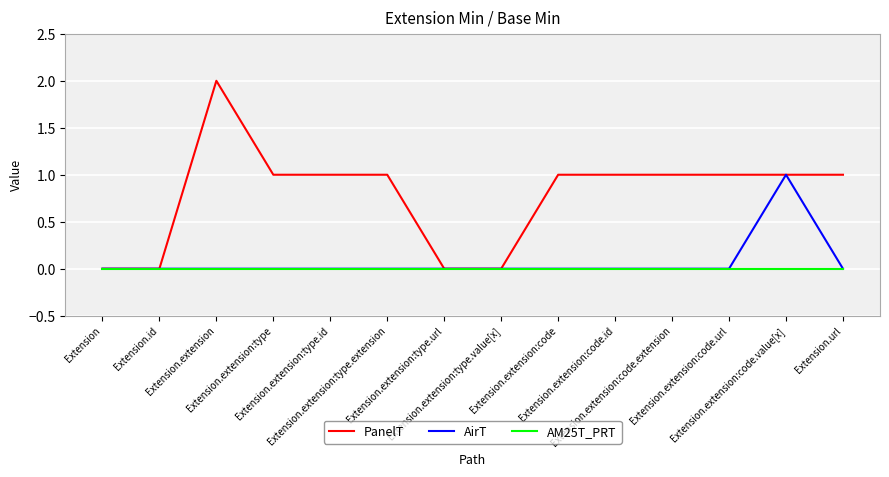

Which series has the widest spread of values?

PanelT